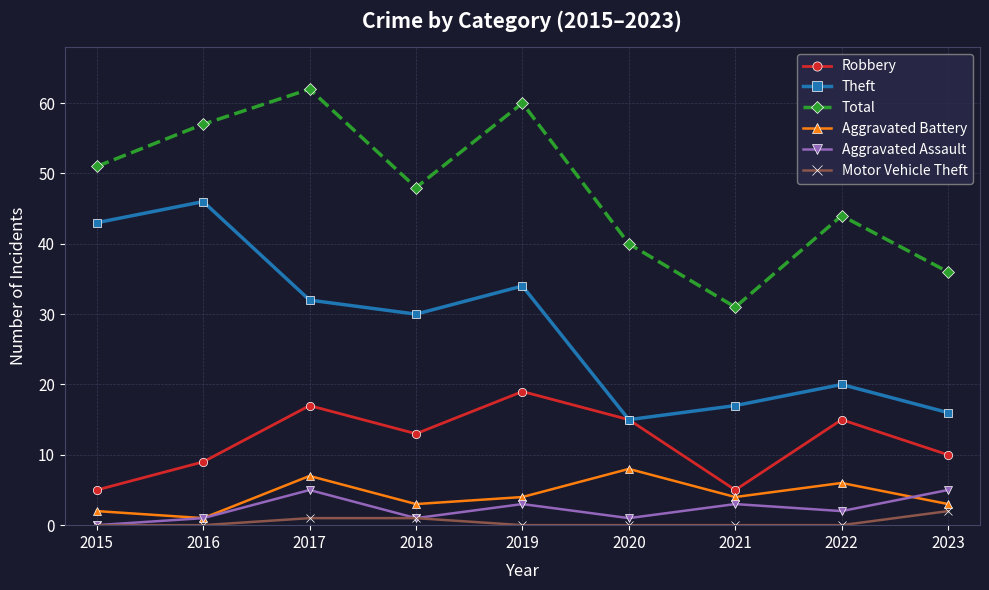

How many lines are shown in the chart?

6